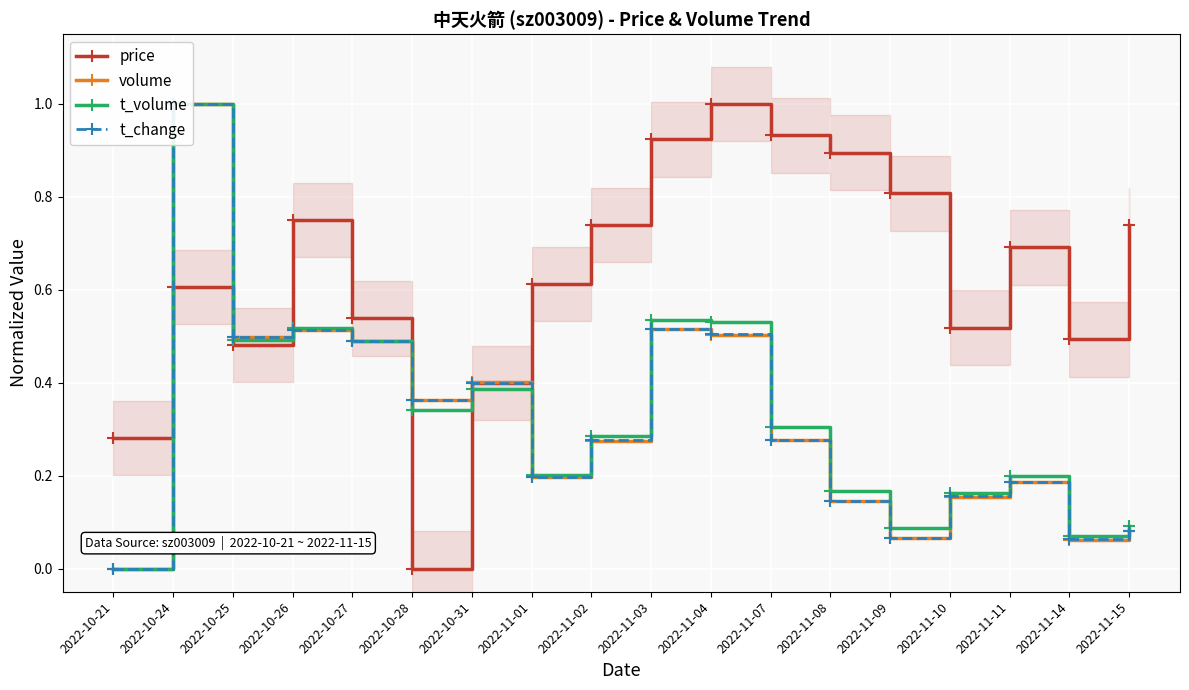

Which series has the largest range (max minus min)?

price